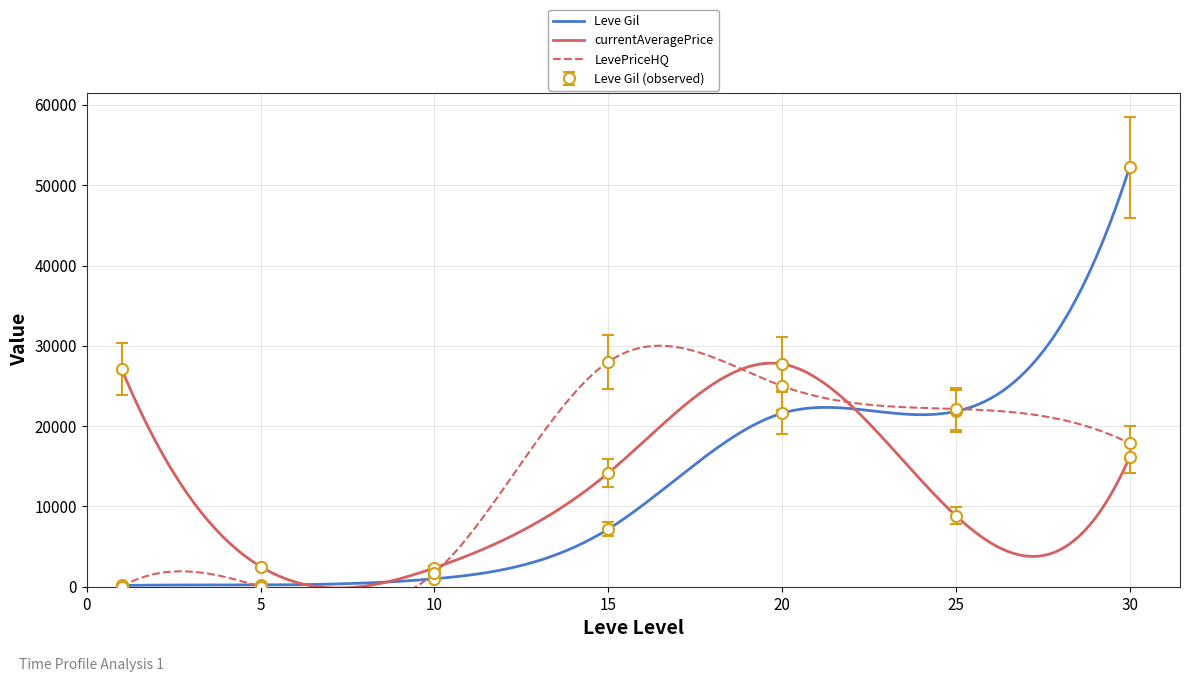

What is the value of the Leve EXP point at the 2nd from the left?

193.6